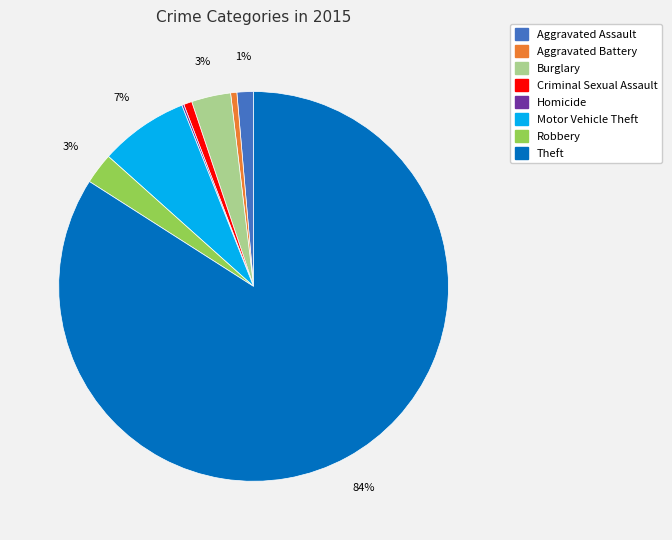

Combined, do Robbery and Motor Vehicle Theft account for over 50%?

No